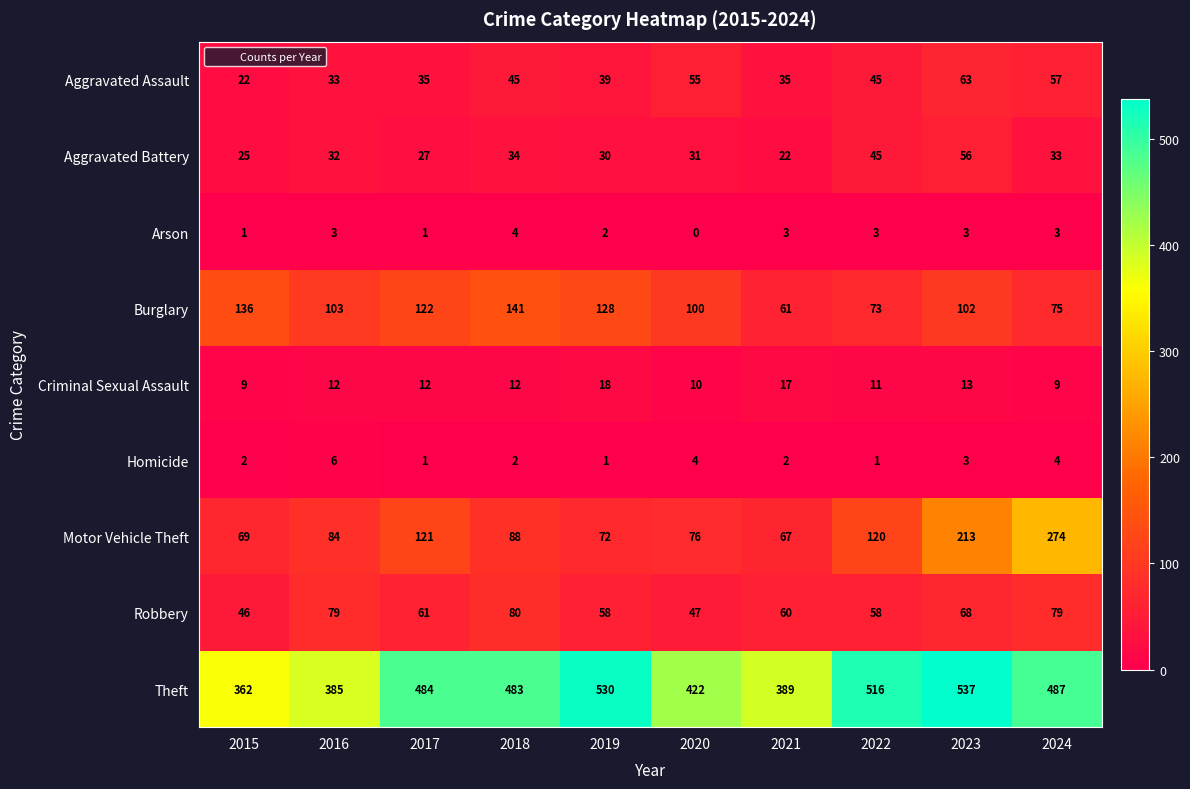

The Theft series shows 779 at 2022. True or false?

False